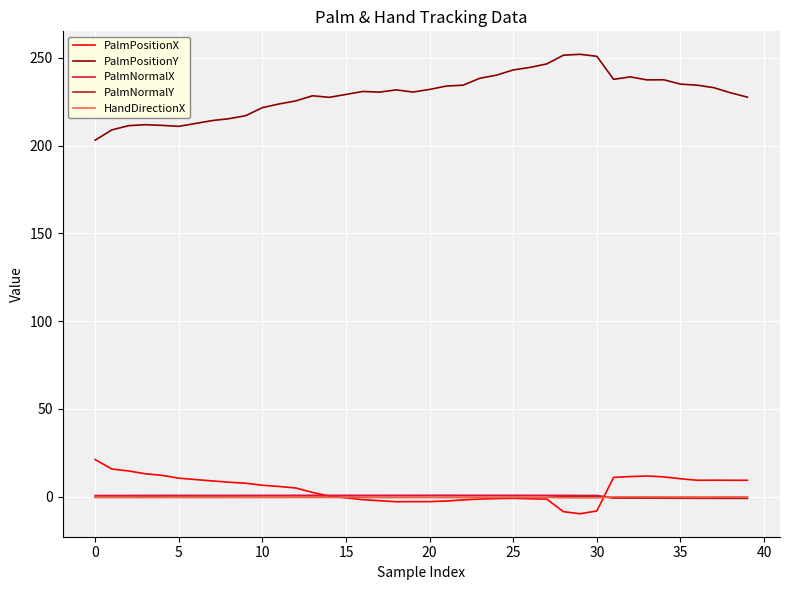

Which series has the largest total across all categories?

PalmPositionY